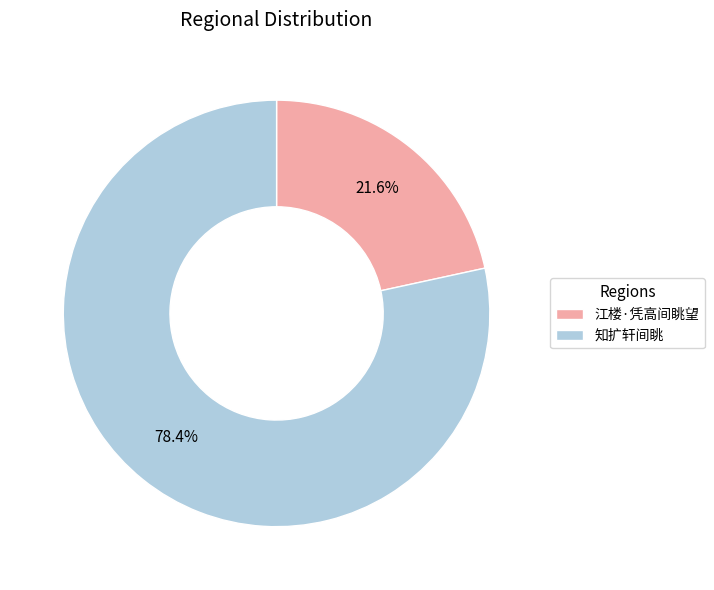

True or false: 知扩轩间眺 accounts for 64% of the total.

False